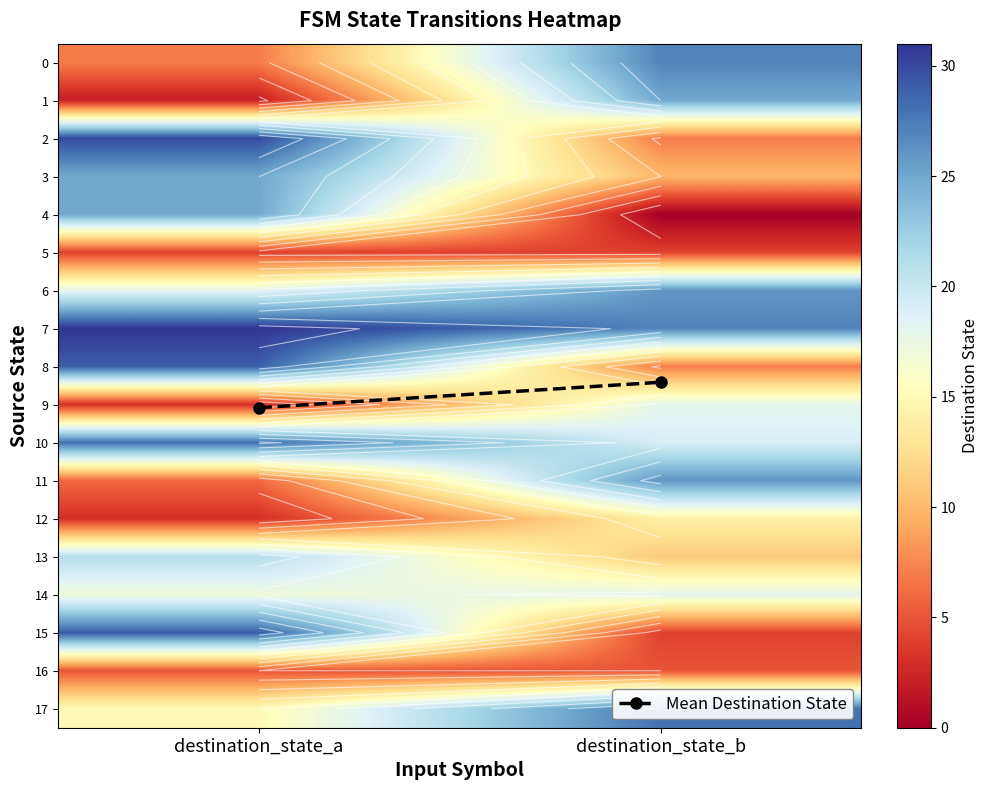

The value of 2 at destination_state_a is 30.0. True or false?

True